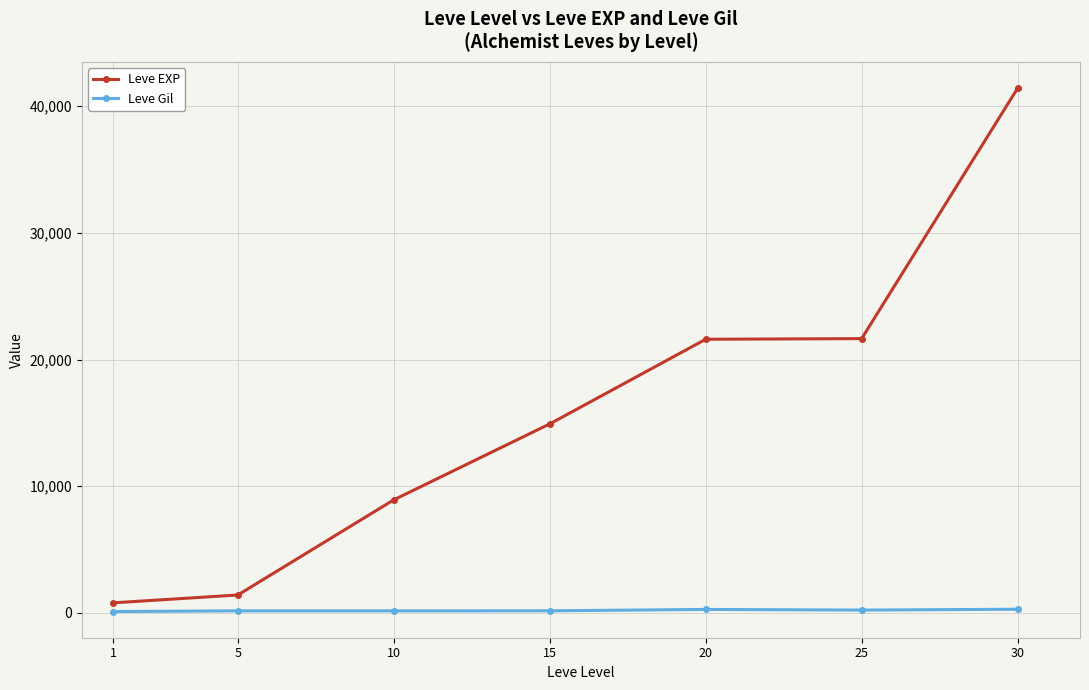

What are all the series names shown in the legend?

Leve EXP, Leve Gil